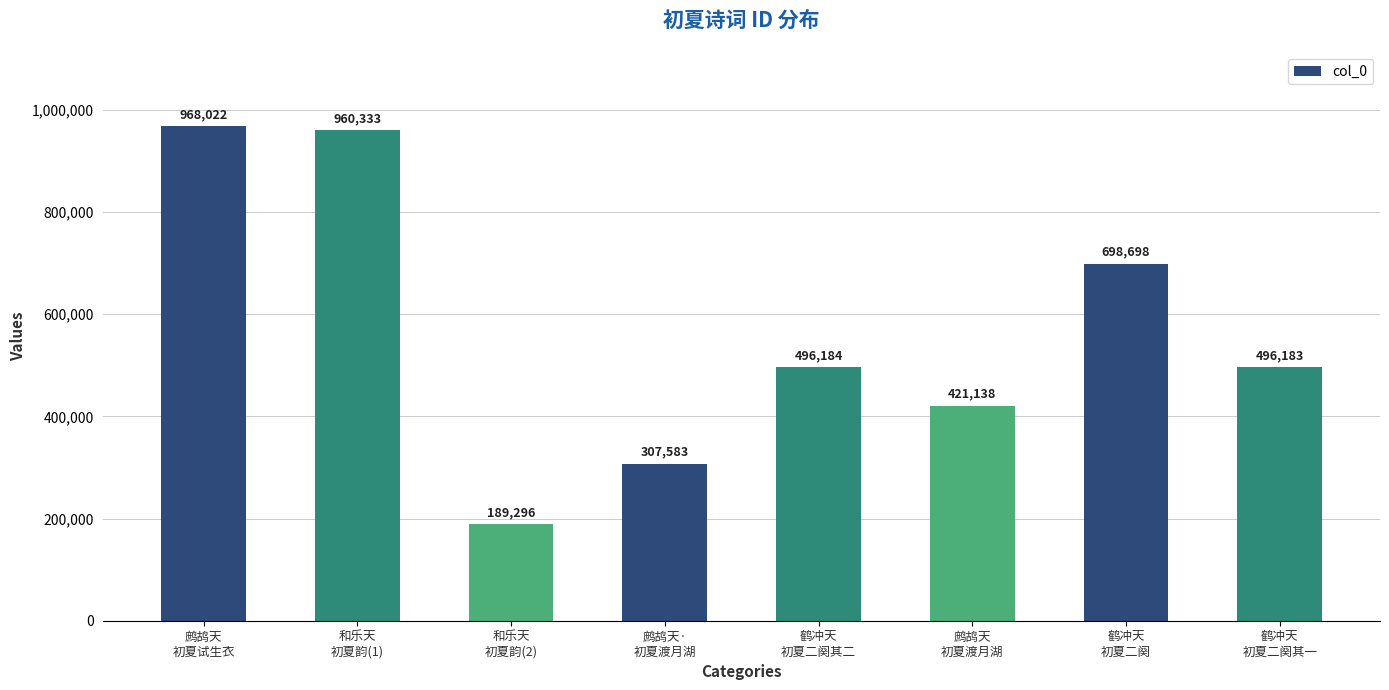

Is it true that the value at 鹤冲天
初夏二阕其二 is 496184?

True